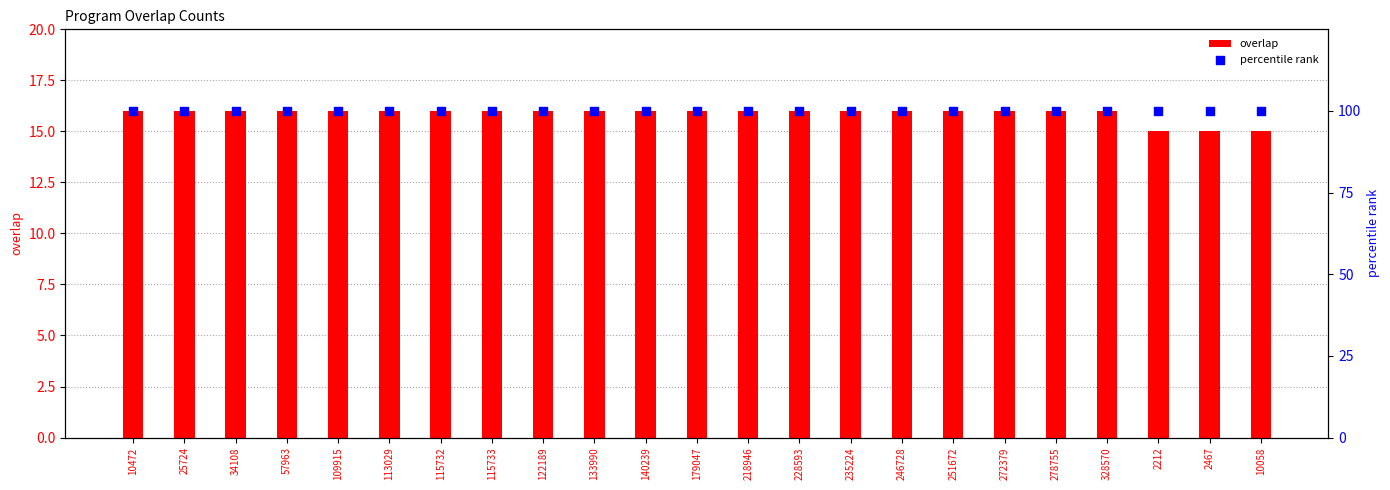

What is the total value across all series at 251672?

116